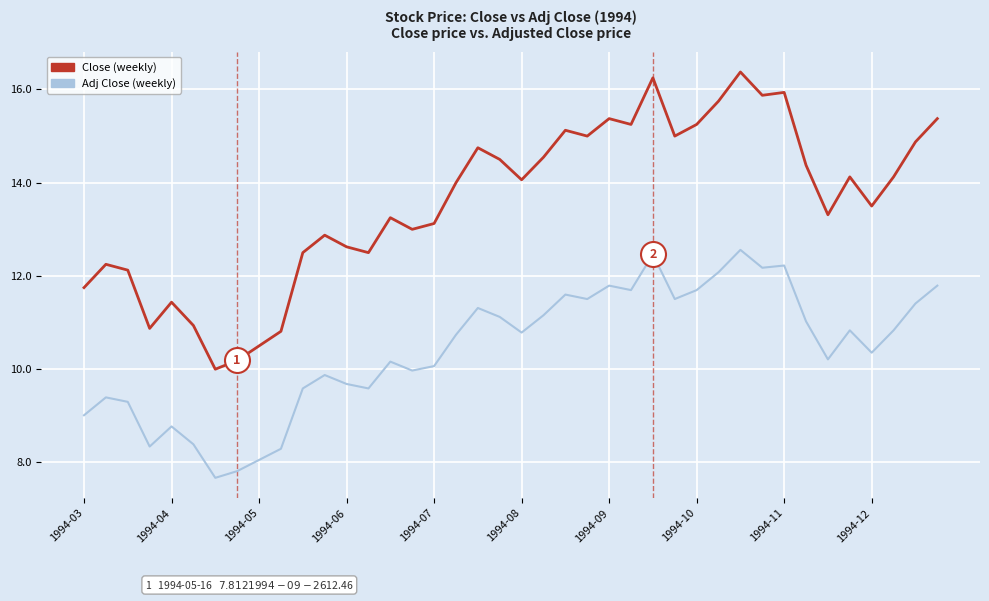

What is the greatest value displayed?

16.4